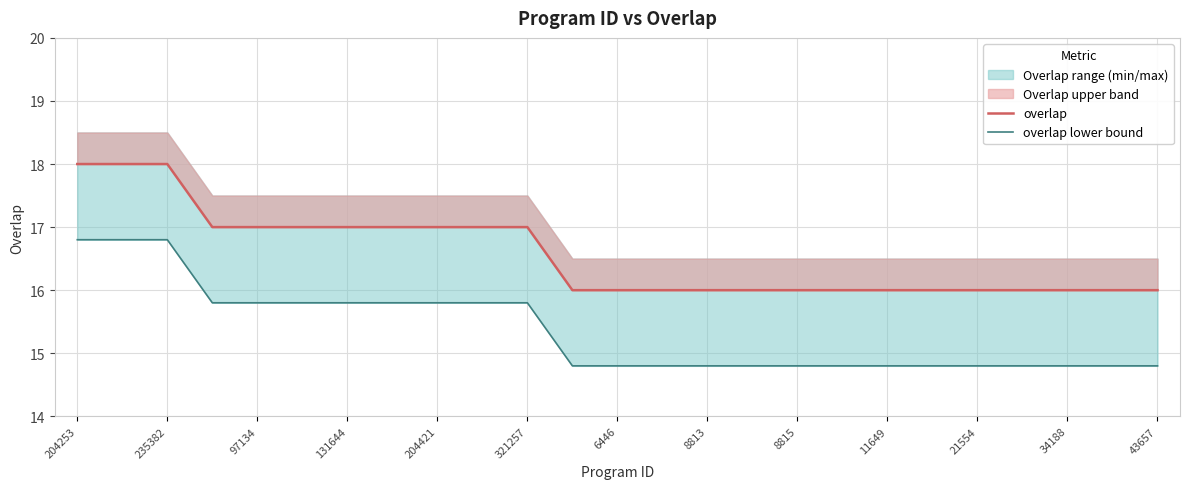

At which category is the sum across all series the highest?

204253